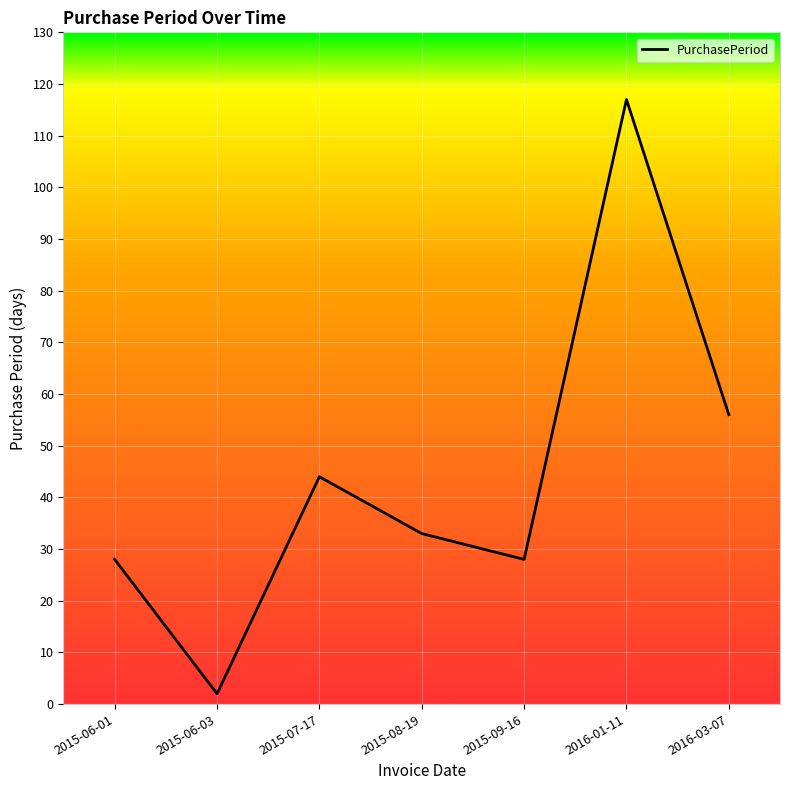

What is the minimum value shown in the chart?

2